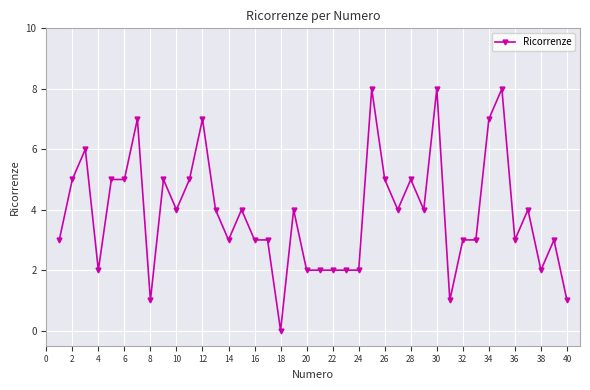

What is the average value?

4